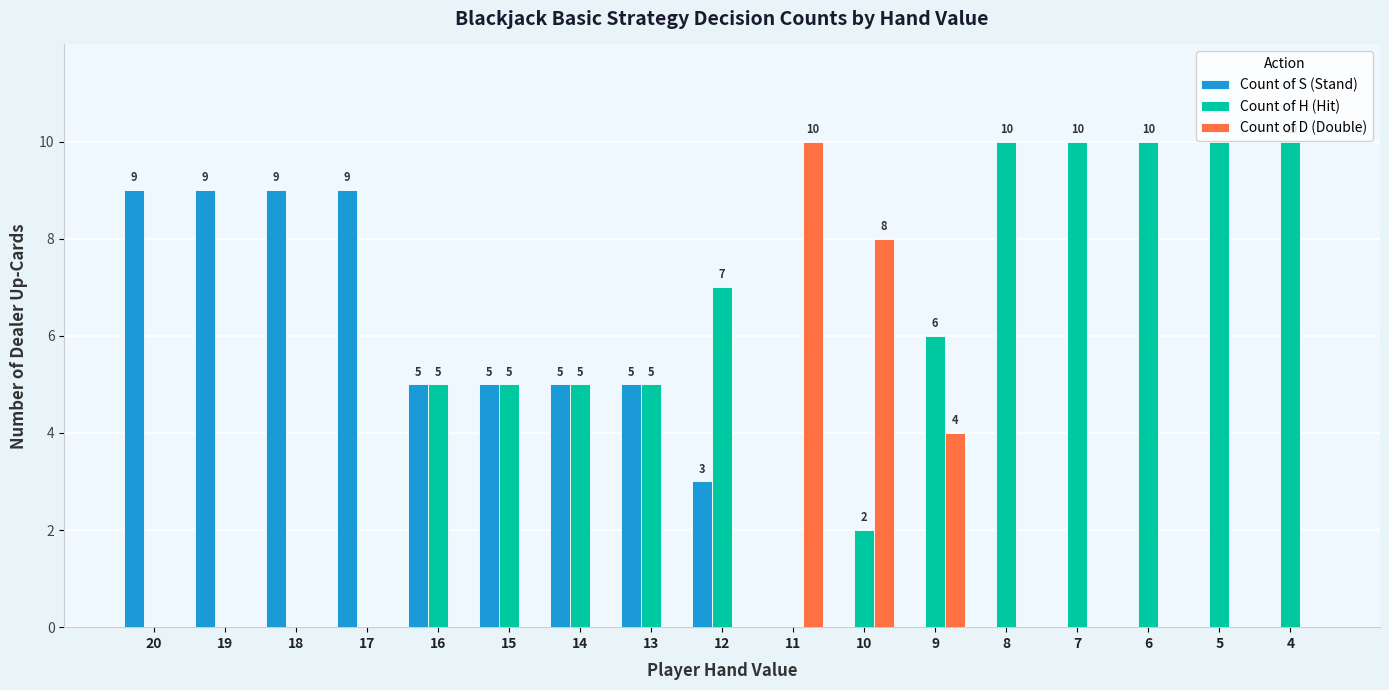

Is it true that Count of S (Stand) equals 3 at 12?

True